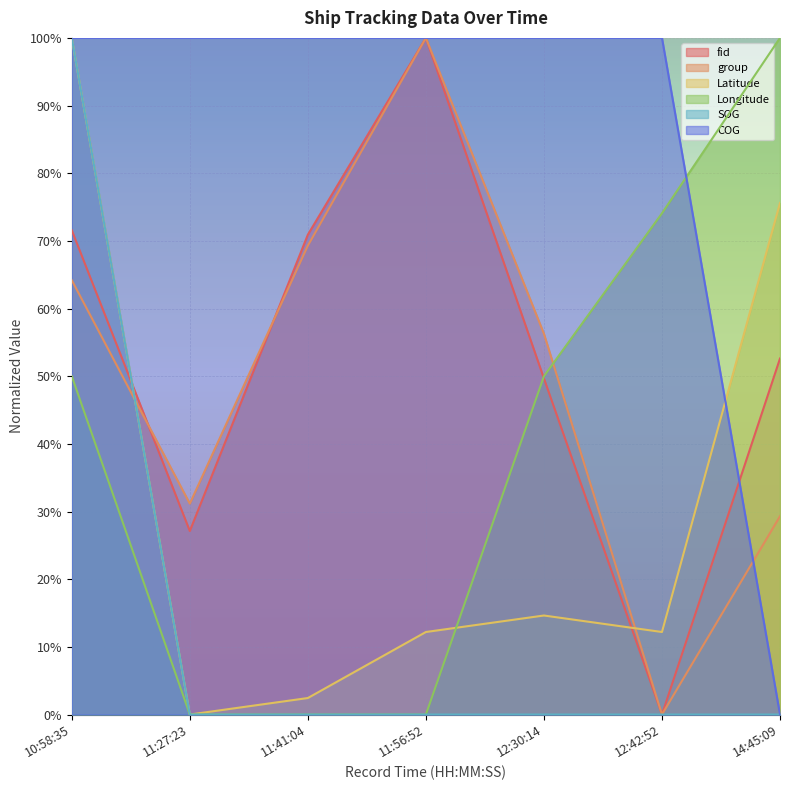

At how many categories does at least one series exceed 0?

7